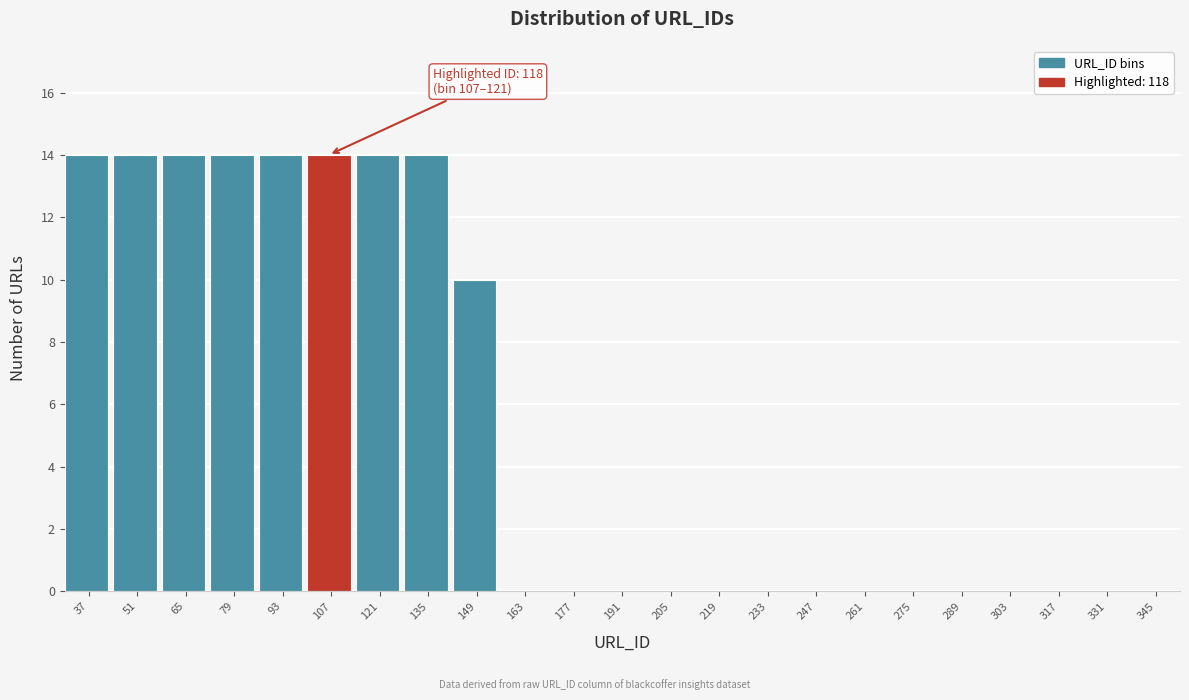

Reading left to right, list all the values displayed in this chart.

37=14	51=14	65=14	79=14	93=14	107=14	121=14	135=14	149=10	163=0	177=0	191=0	205=0	219=0	233=0	247=0	261=0	275=0	289=0	303=0	317=0	331=0	345=0